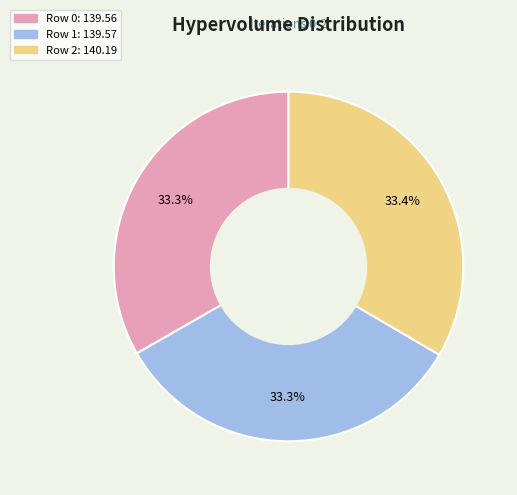

What is the ratio of the value at Row 0 to the value at Row 1?

1.0